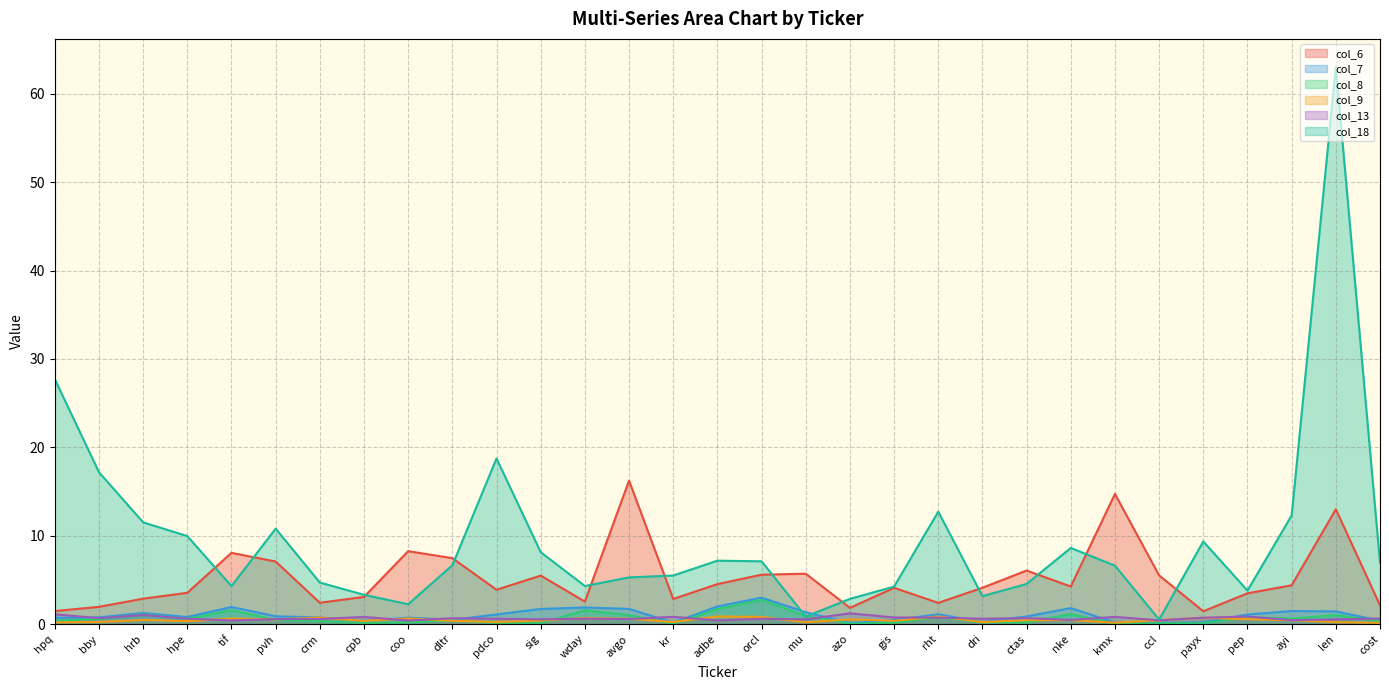

Which series has the largest range (max minus min)?

col_18